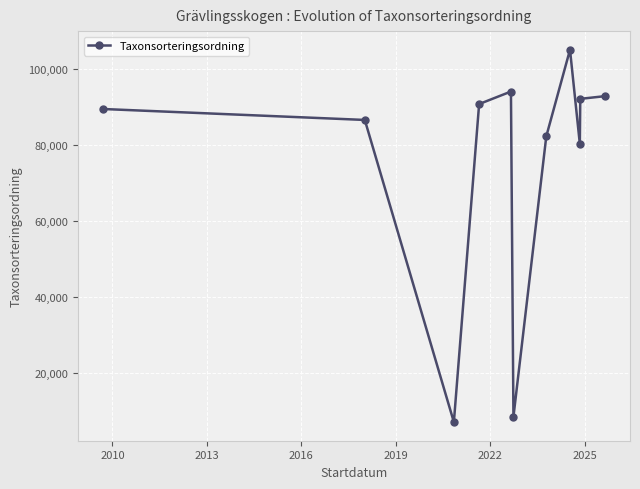

What is the greatest value displayed?

104949.0